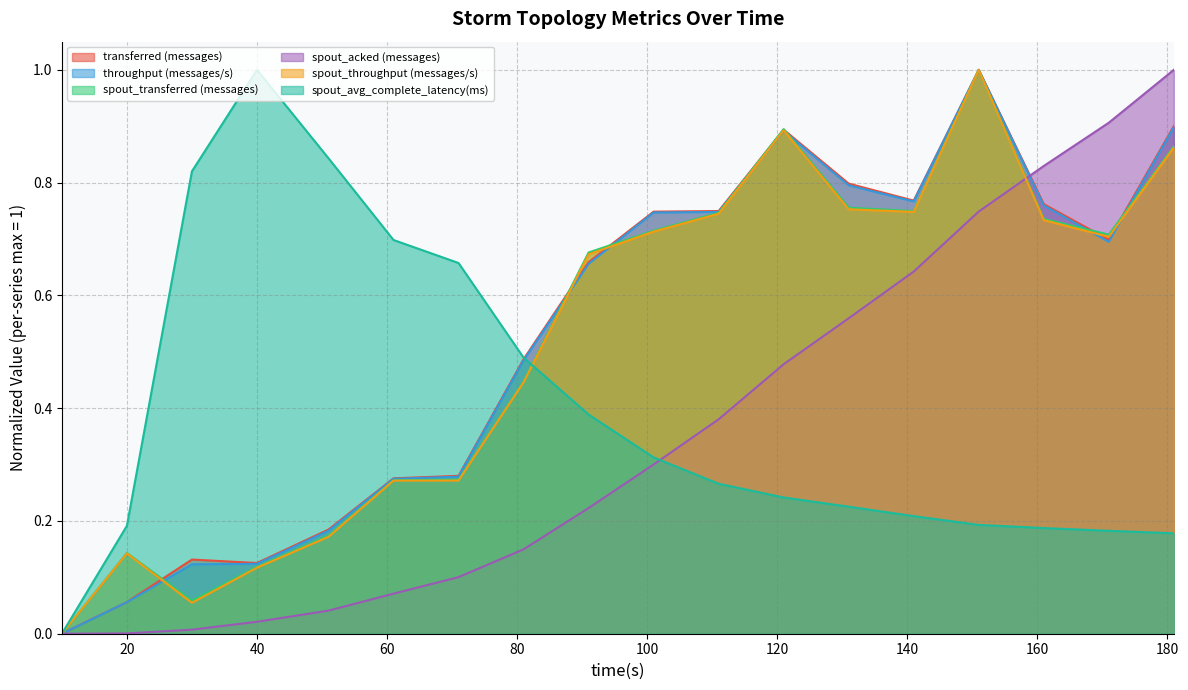

Between which two adjacent categories do transferred (messages) and spout_throughput (messages/s) first intersect?

20 and 30